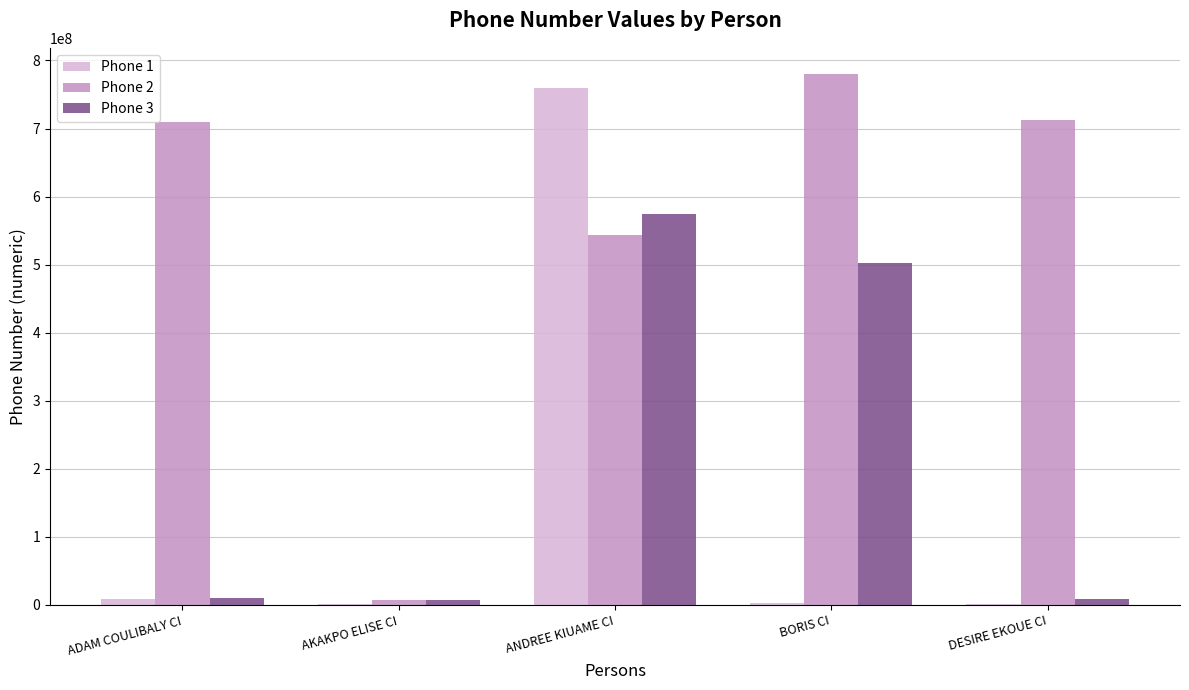

Is it true that Phone 1 equals 2676964 at BORIS CI?

True